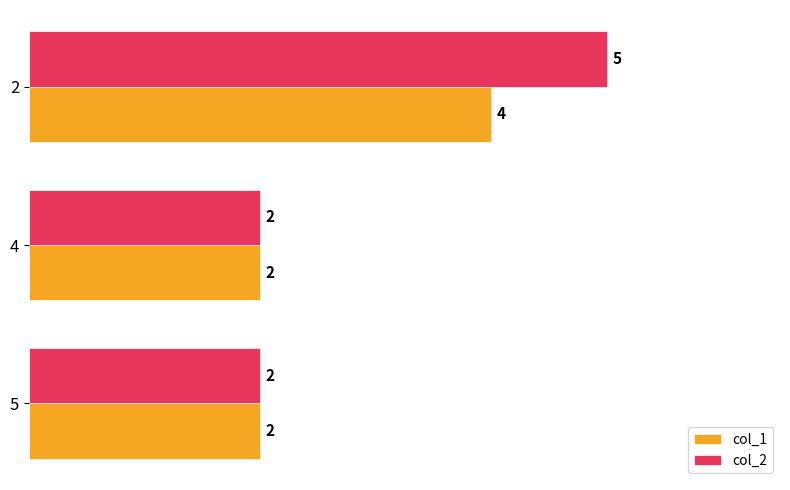

Which series has the largest range (max minus min)?

col_2